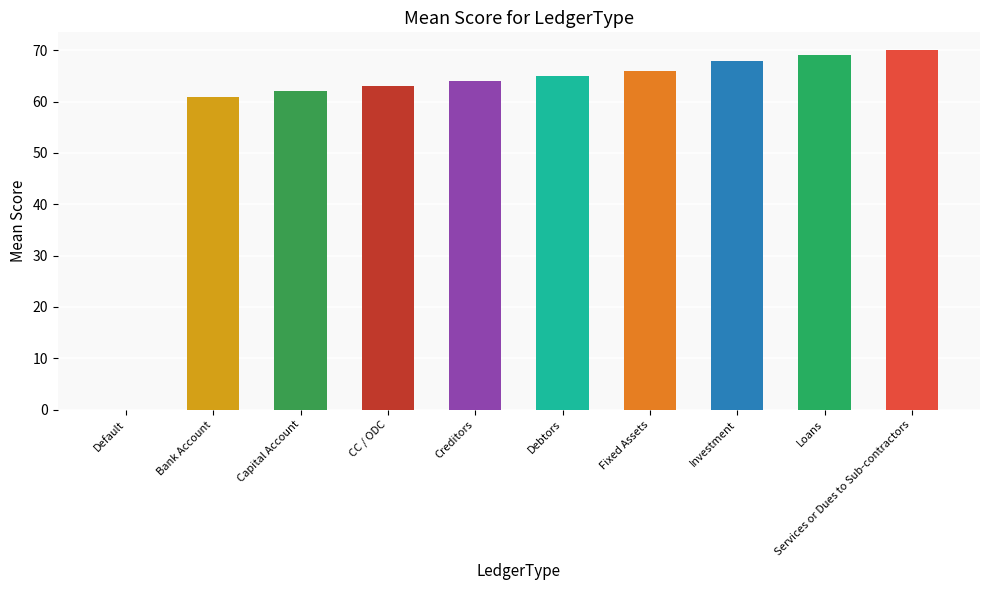

What is the greatest value displayed?

70